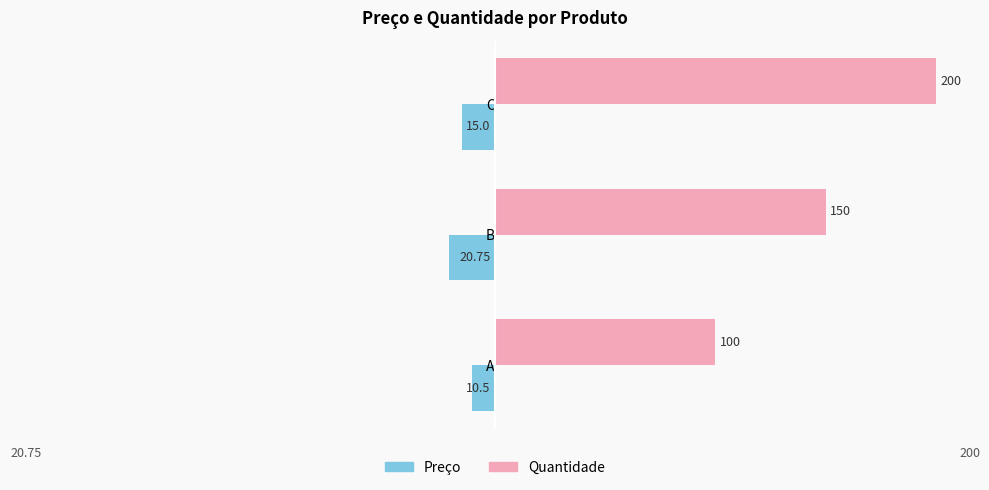

At A, list the series in order from smallest to largest.

Preço, Quantidade